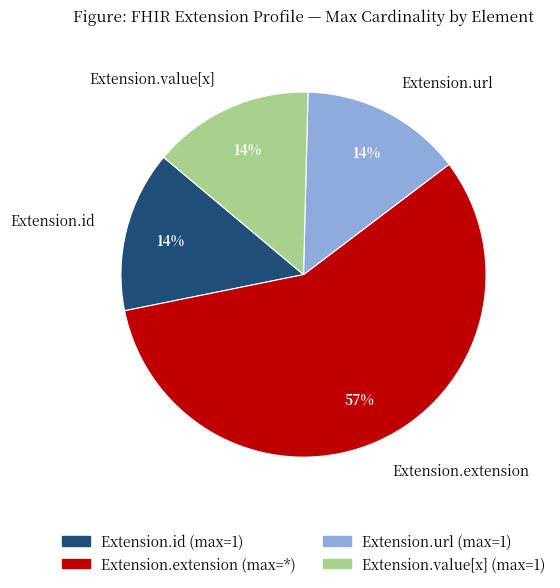

Does Extension.url represent more than half of the total?

No